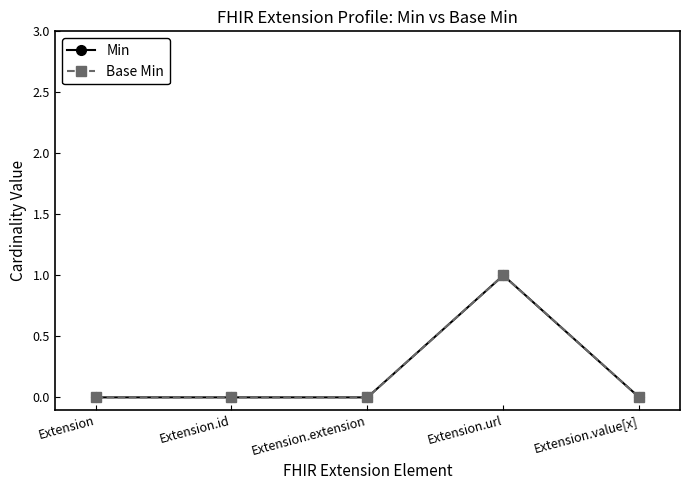

Is the value of Base Min at Extension.id greater than the value of Min at Extension.value[x]?

No